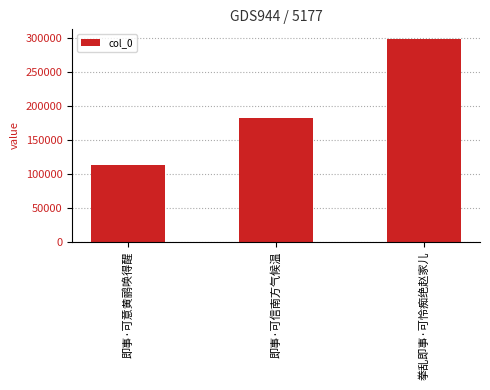

What is the average value?

197455